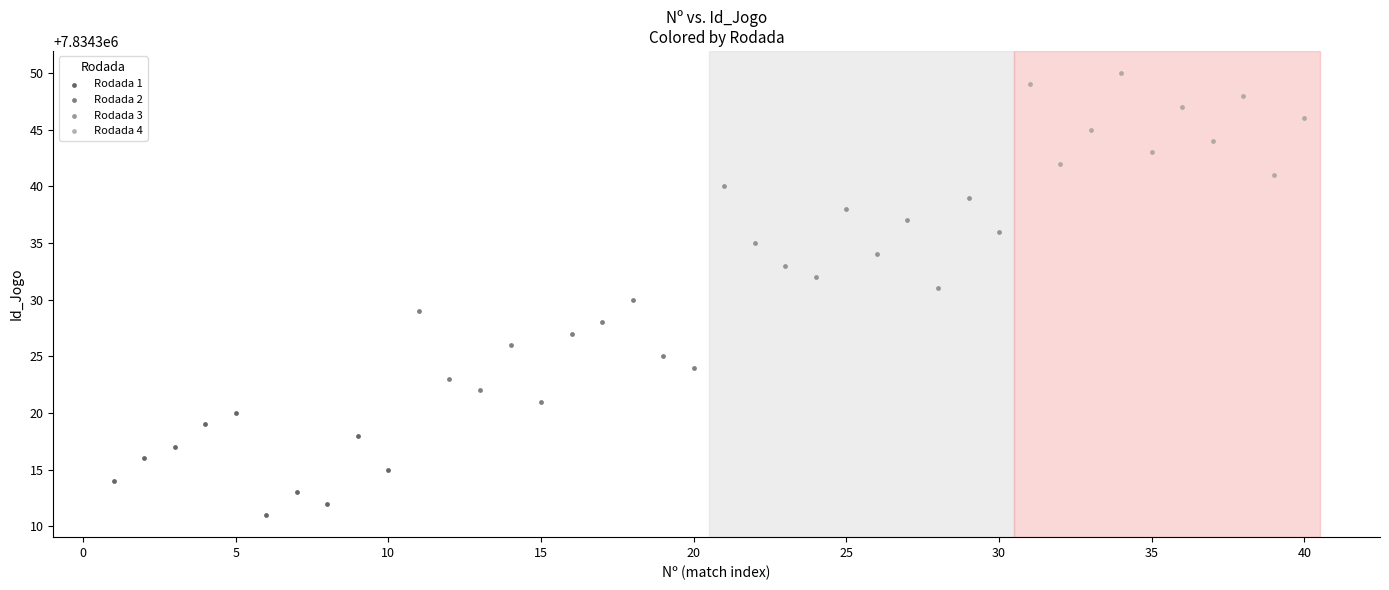

Which series contains the lowest Y value?

Rodada 1